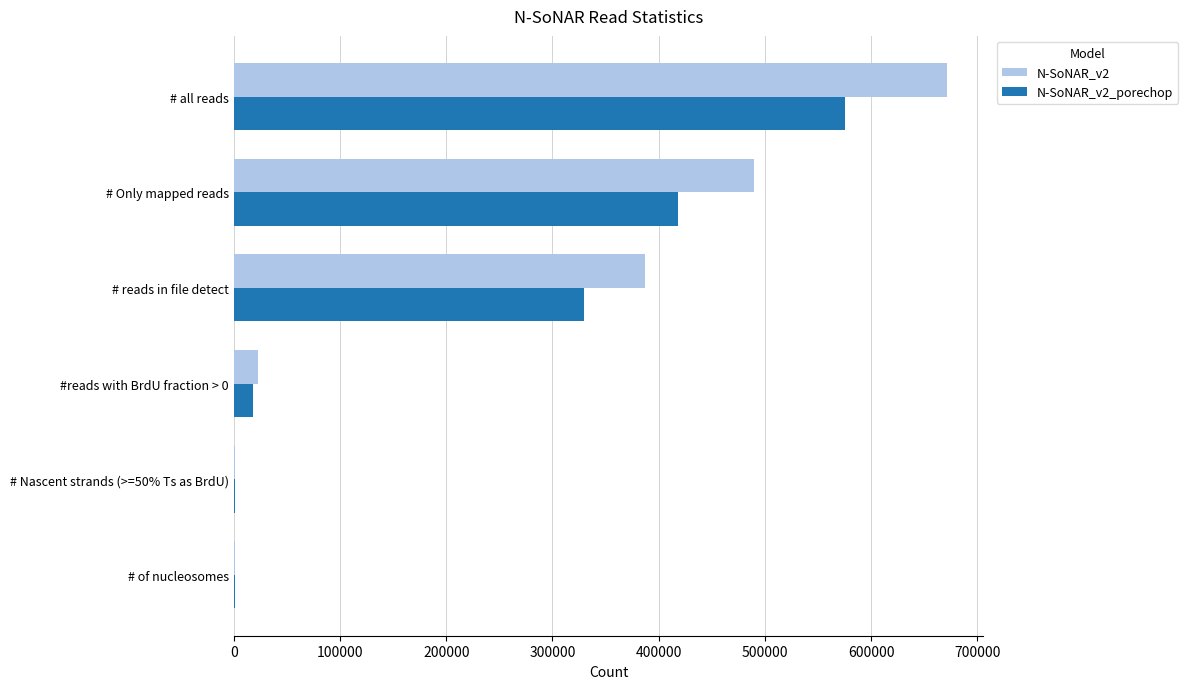

At which label does N-SoNAR_v2 reach its peak?

# all reads